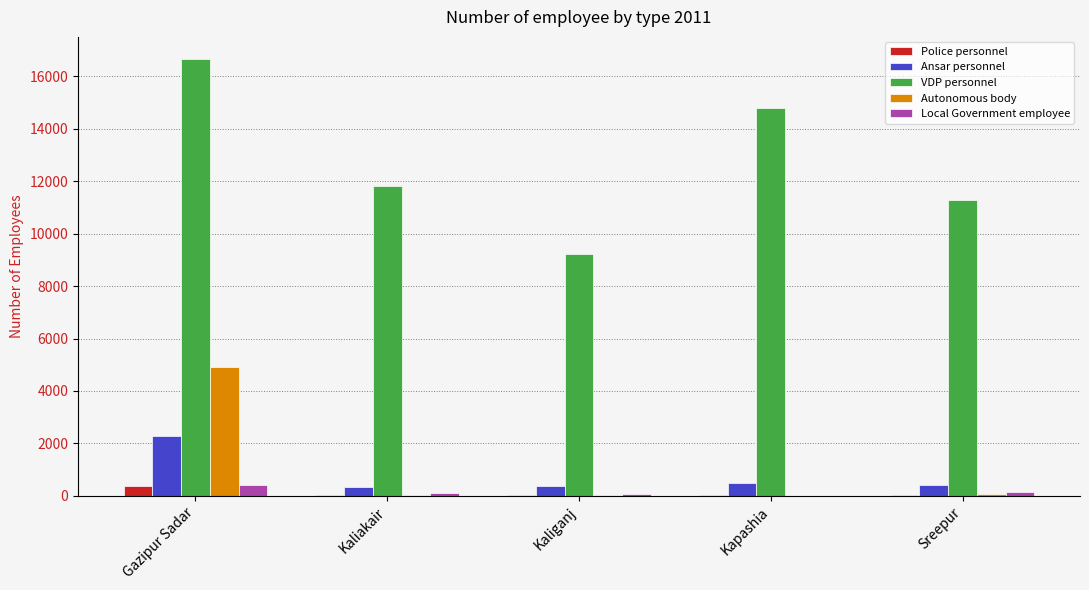

What value does the Police personnel series have at Kapashia?

38